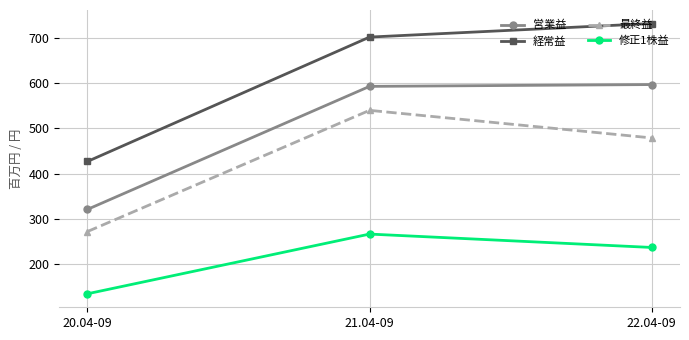

At which label is 最終益 closest to 406?

22.04-09